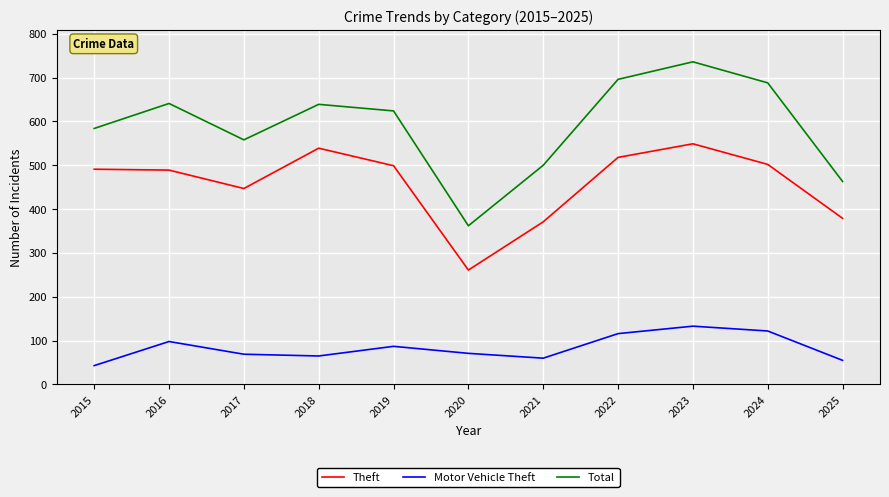

Does the chart have visible grid lines?

Yes